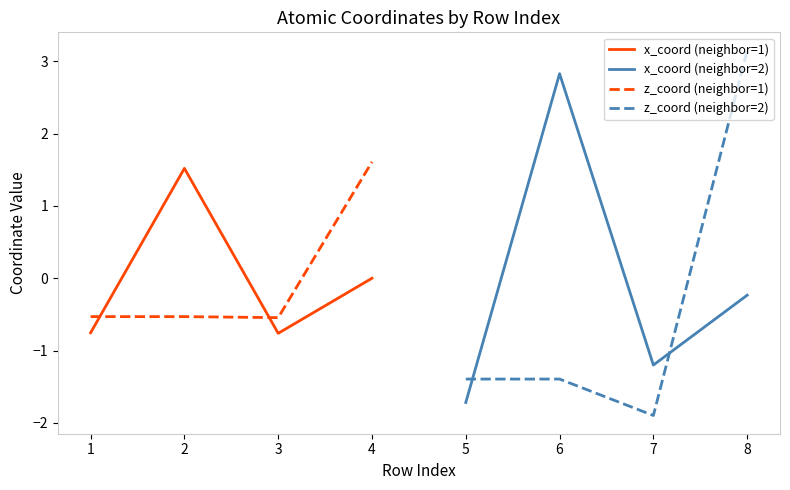

Is it true that z_coord (neighbor=1) equals -0.5 at 1?

True